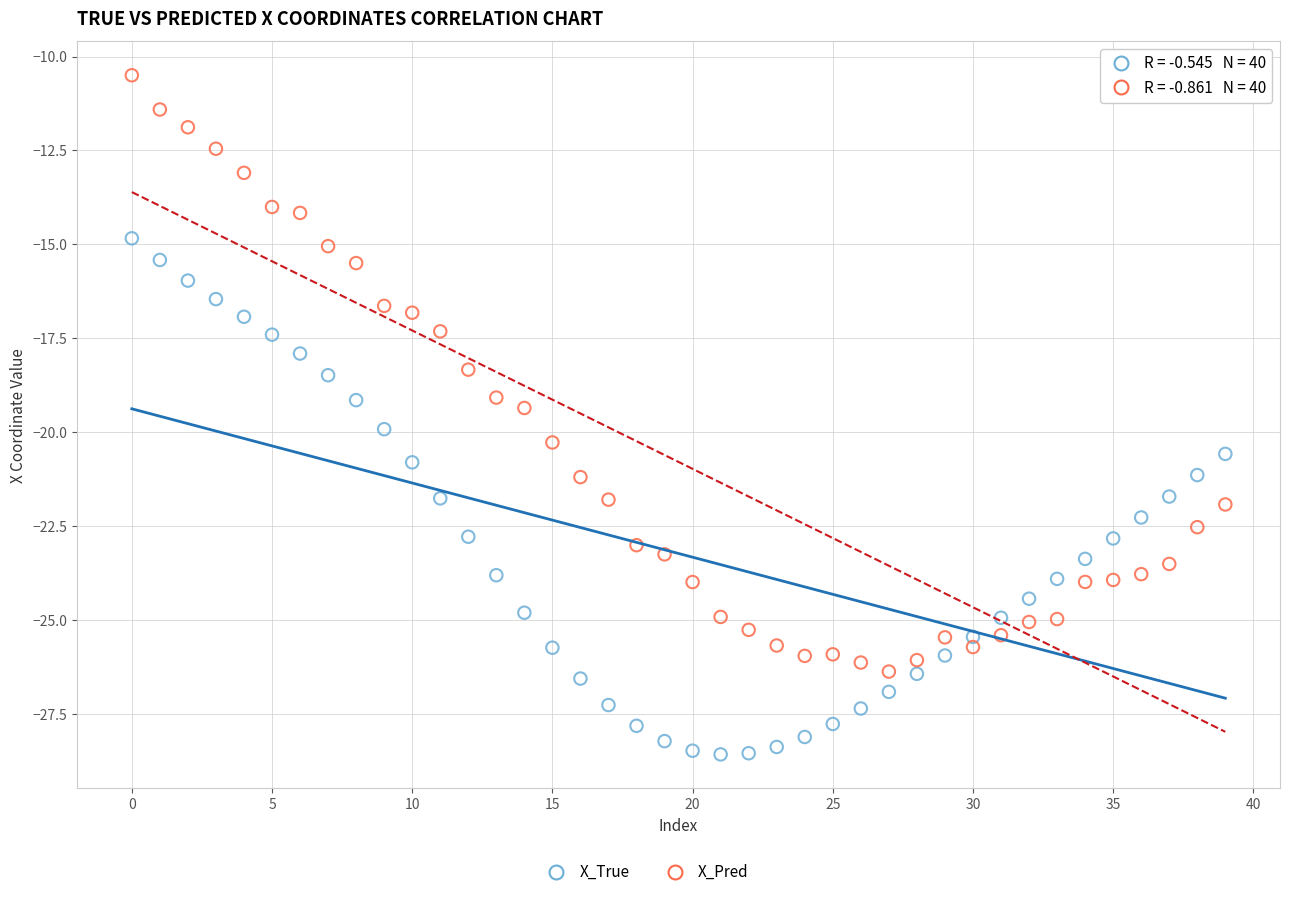

Which series reaches the minimum Y coordinate?

X_True